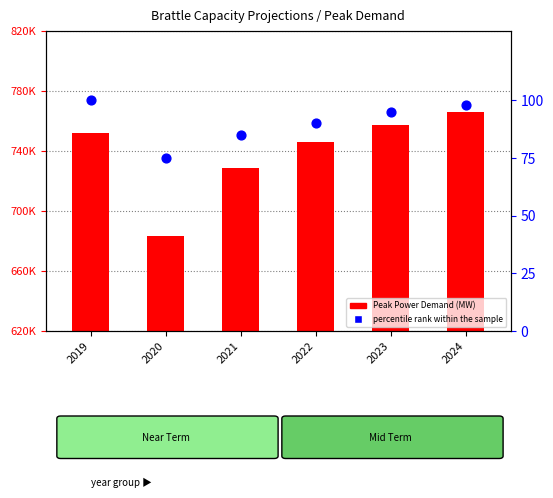

Which series contains the lowest Y value?

percentile rank within the sample